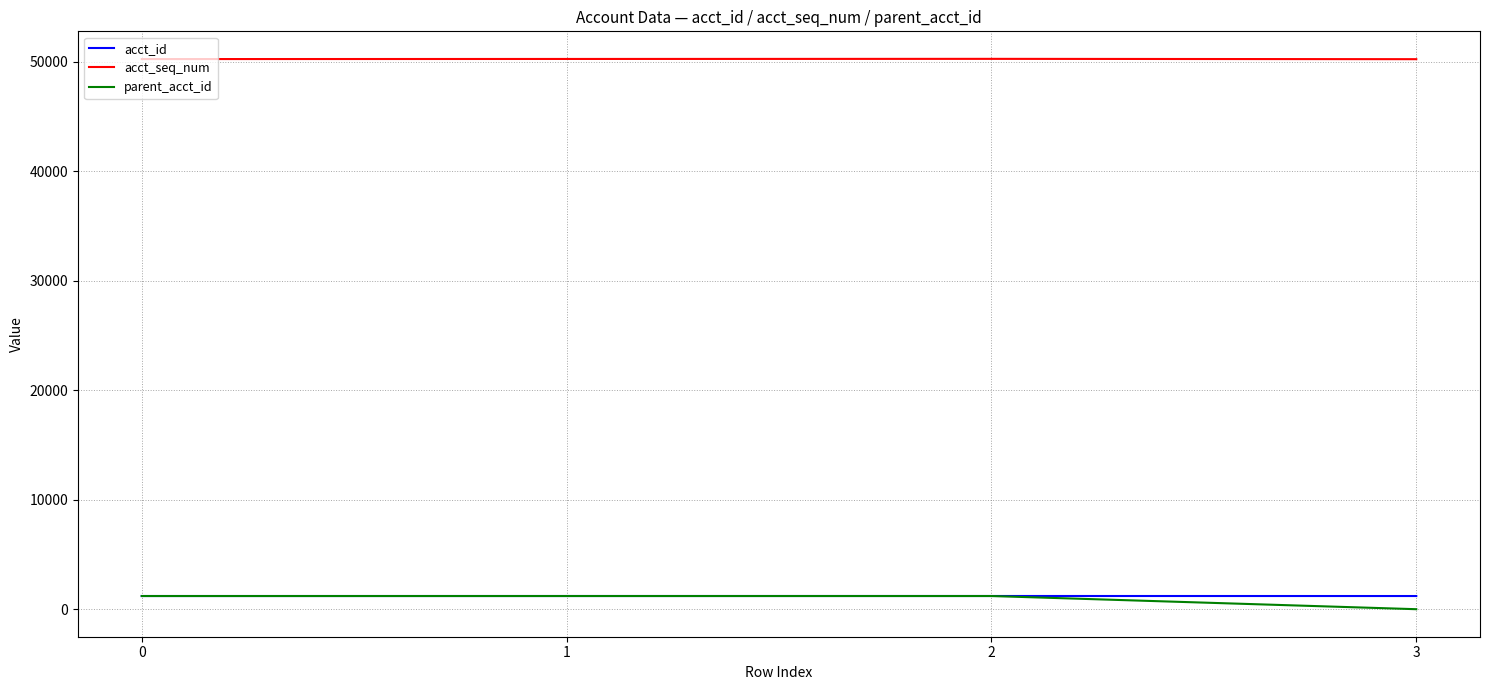

What is the highest value of the acct_id series?

1207